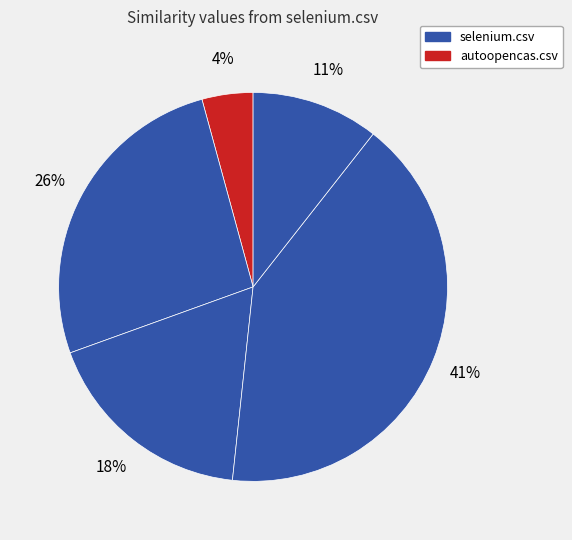

How many segments does this pie chart have?

5